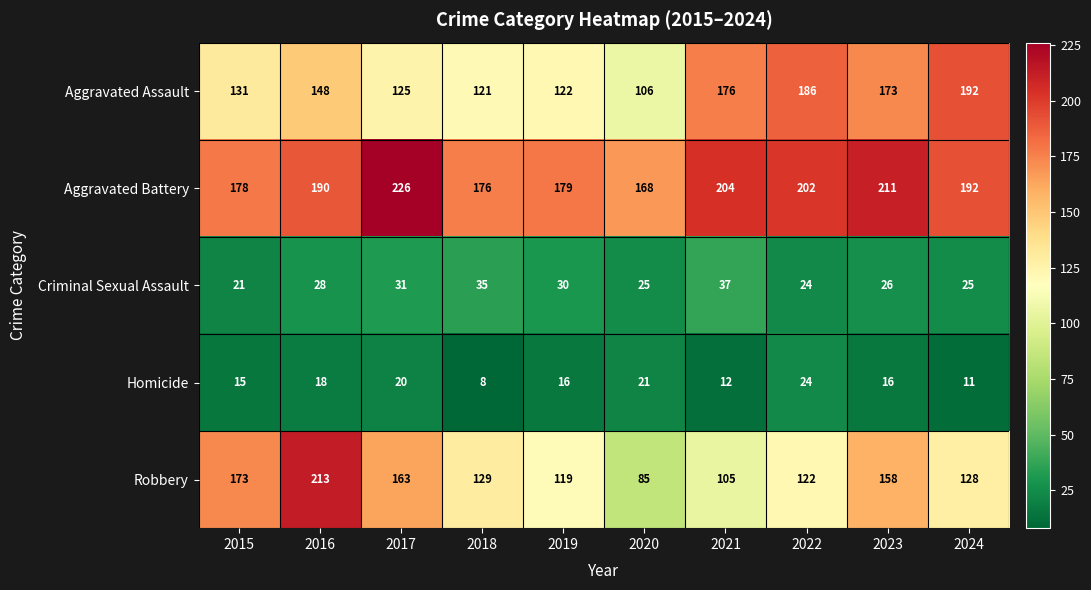

Rank the series by their maximum value, from highest to lowest.

Aggravated Battery, Robbery, Aggravated Assault, Criminal Sexual Assault, Homicide